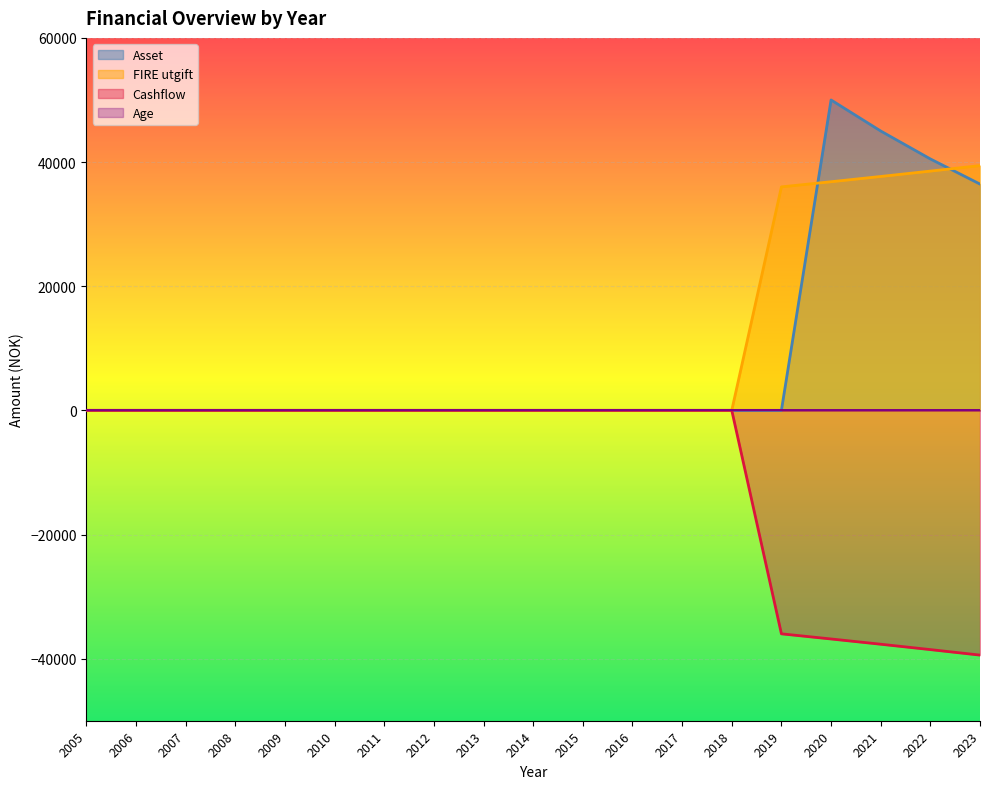

Rank the series by their maximum value, from lowest to highest.

Cashflow, Age, FIRE utgift, Asset